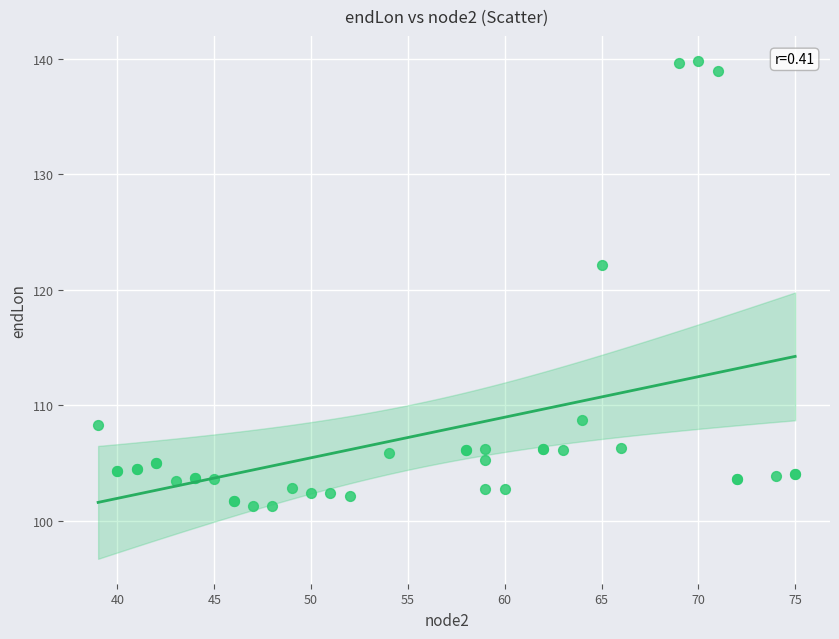

What Y value in the scatter plot is closest to 120?

122.2